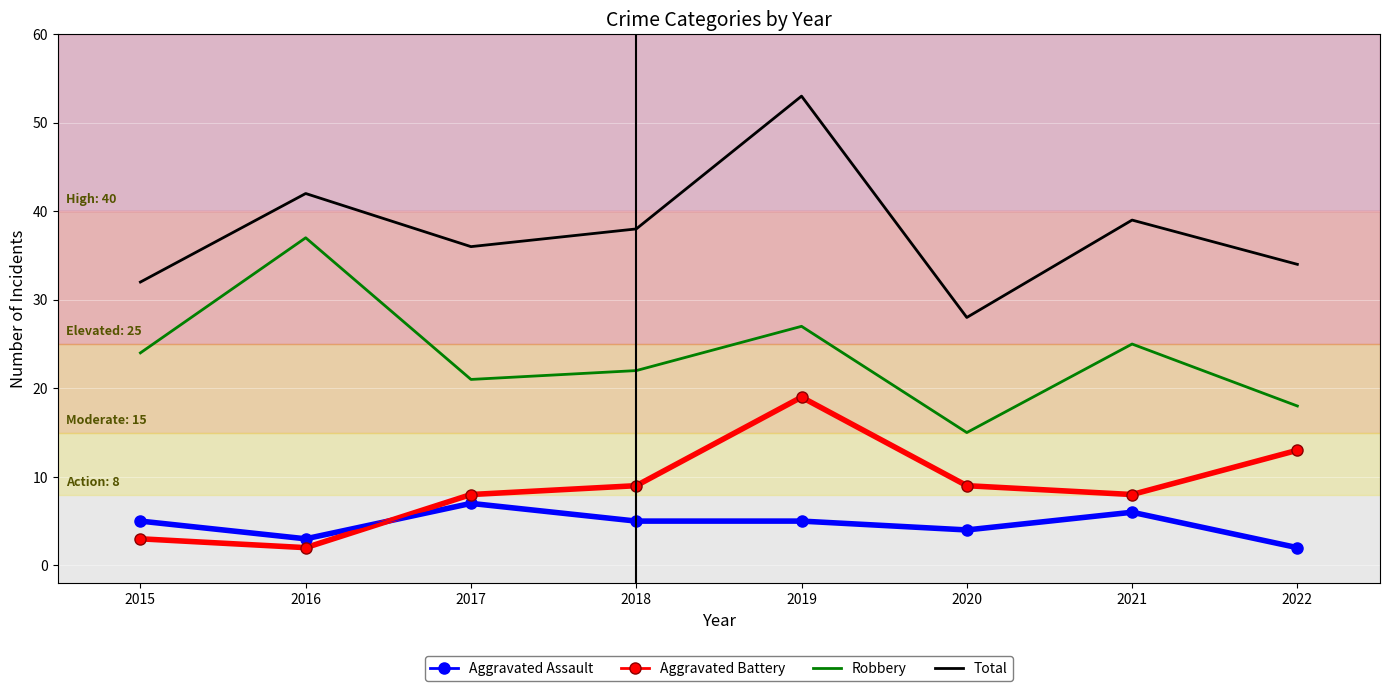

At 2020, list the series in order from largest to smallest.

Total, Robbery, Aggravated Battery, Aggravated Assault